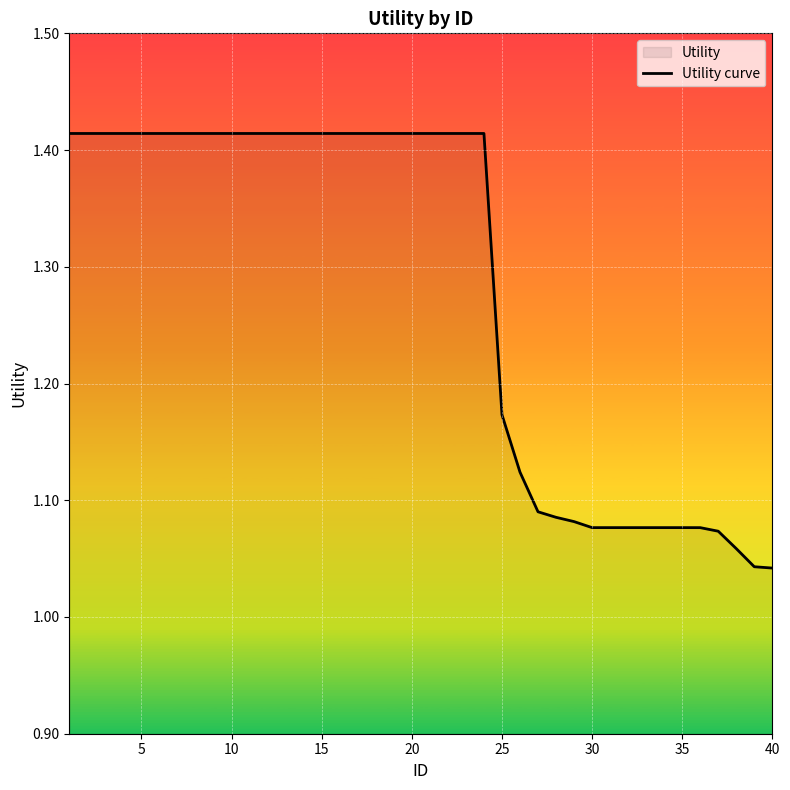

Reading left to right, what are all the values shown in this chart?

1.4	1.4	1.4	1.4	1.4	1.4	1.4	1.4	1.4	1.4	1.4	1.4	1.4	1.4	1.4	1.4	1.4	1.4	1.4	1.4	1.4	1.4	1.4	1.4	1.2	1.1	1.1	1.1	1.1	1.1	1.1	1.1	1.1	1.1	1.1	1.1	1.1	1.1	1.0	1.0